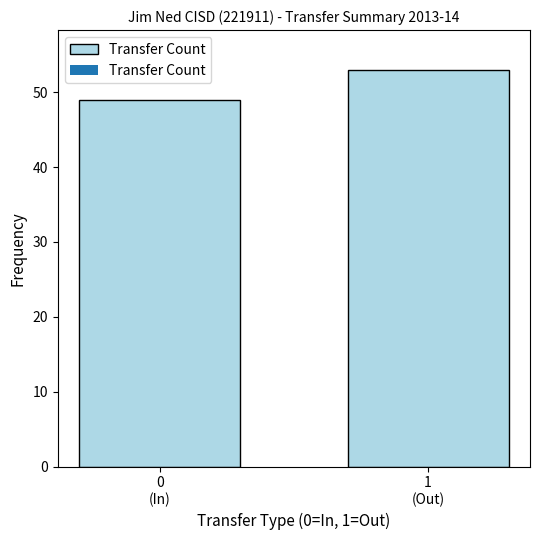

What is the minimum value shown in the chart?

49